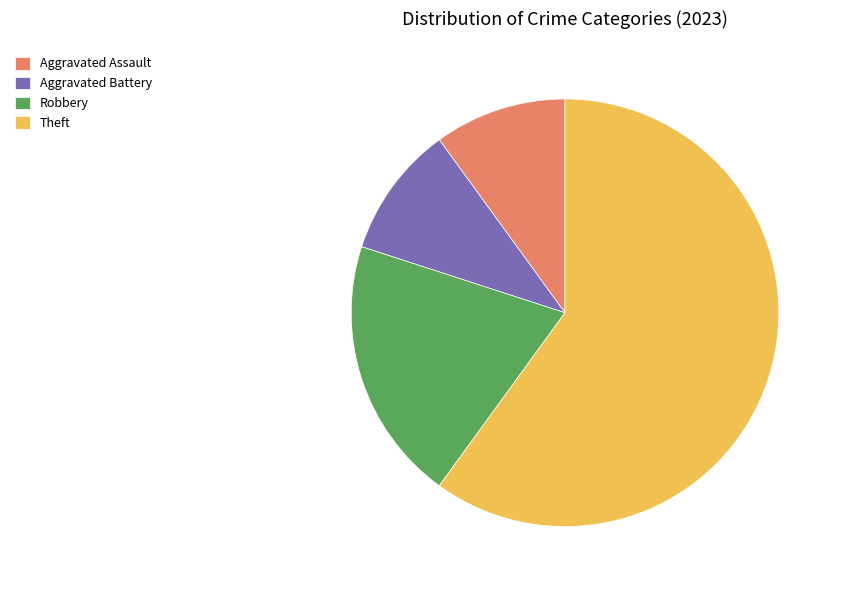

Combined, do Aggravated Assault and Theft account for over 50%?

Yes